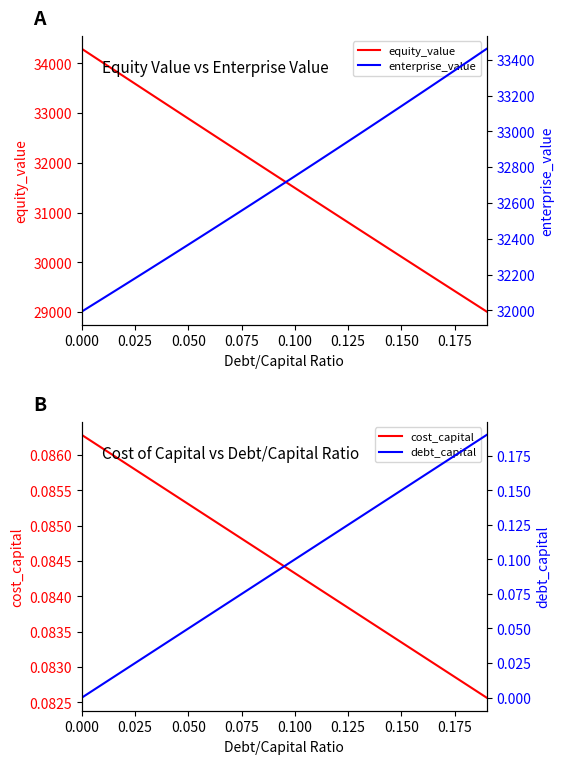

How many lines are shown in the chart?

4